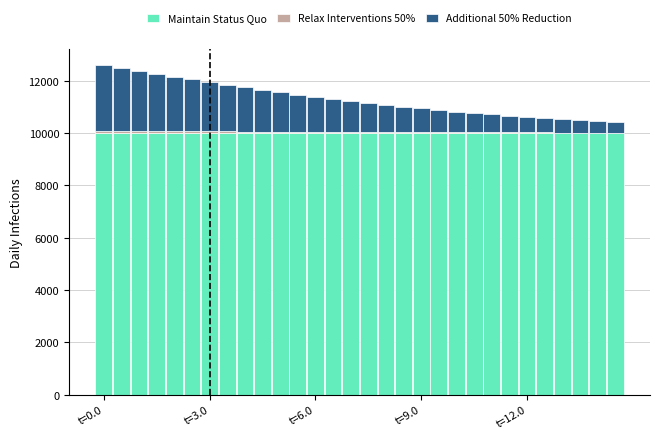

Where does the Additional 50% Reduction series first go above 1183?

t=0.0